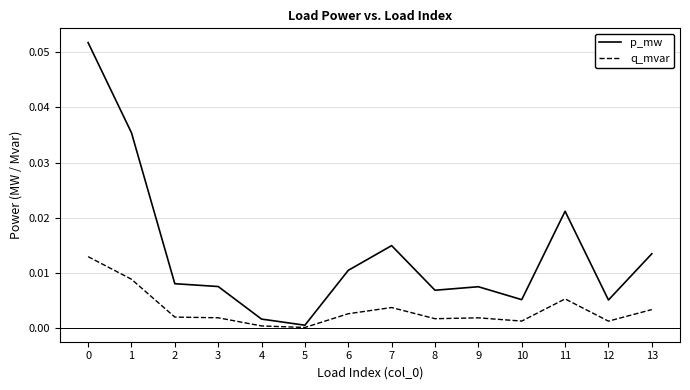

At which category does p_mw reach its first local valley?

5